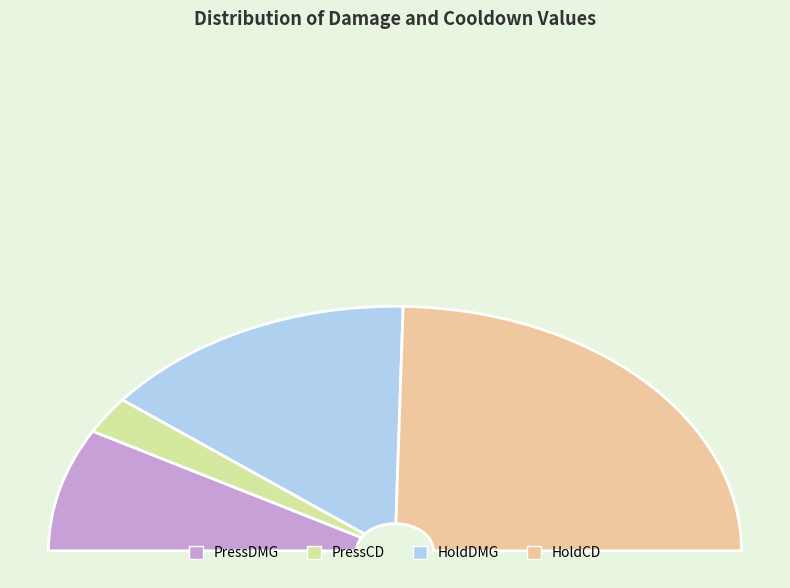

What is the change in value from PressCD to HoldCD?

+9.0